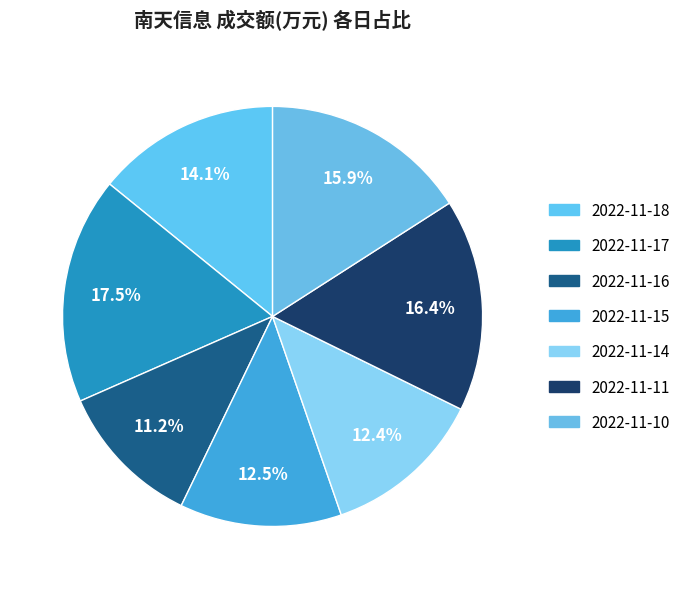

Rank the categories by value from highest to lowest.

2022-11-17, 2022-11-11, 2022-11-10, 2022-11-18, 2022-11-15, 2022-11-14, 2022-11-16